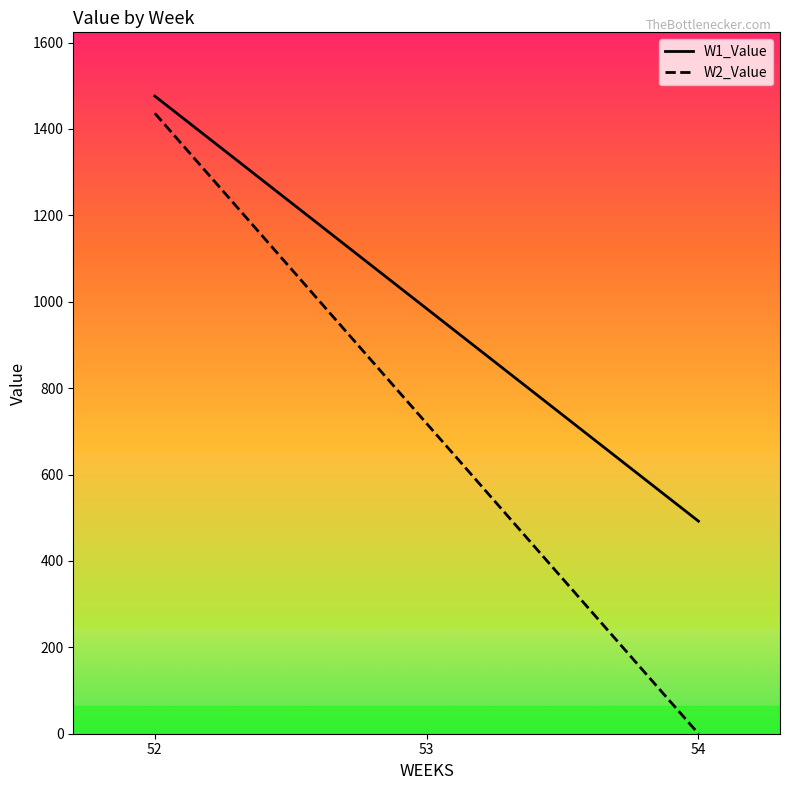

Between 52 and 53, which series saw the biggest shift?

W2_Value